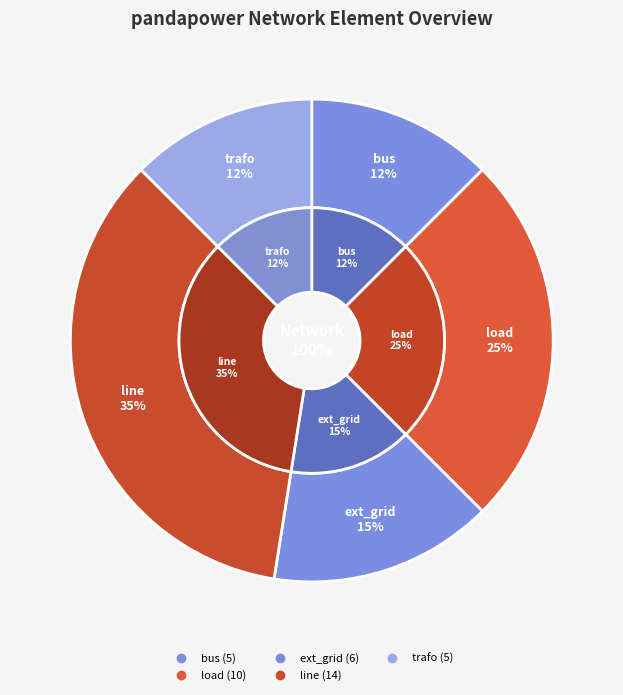

Count the number of slices in the pie.

5